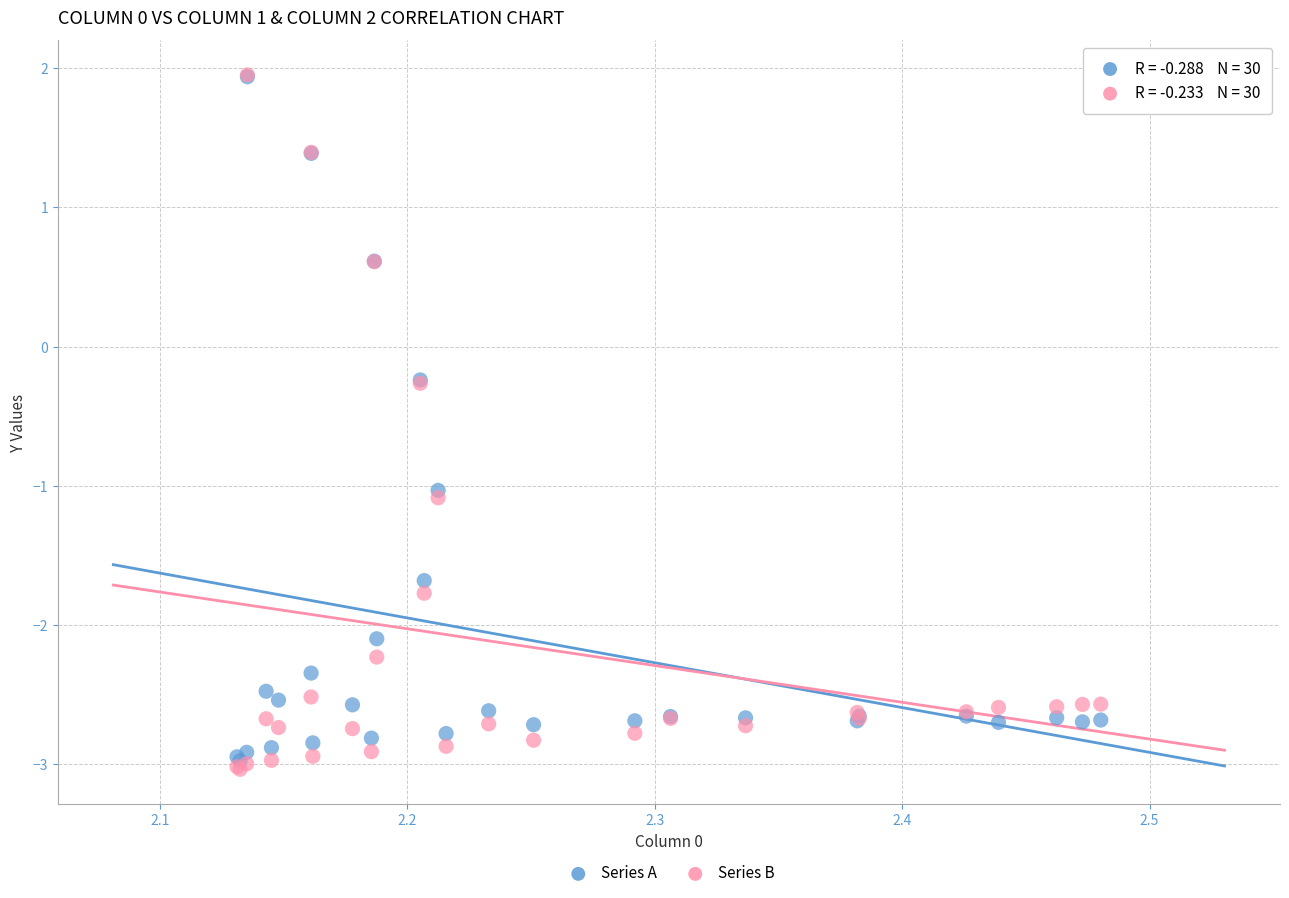

Which series contains the lowest Y value?

Series B